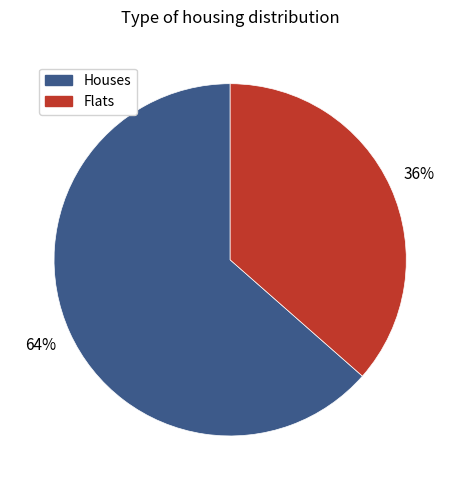

Is there a majority slice in this chart?

Yes